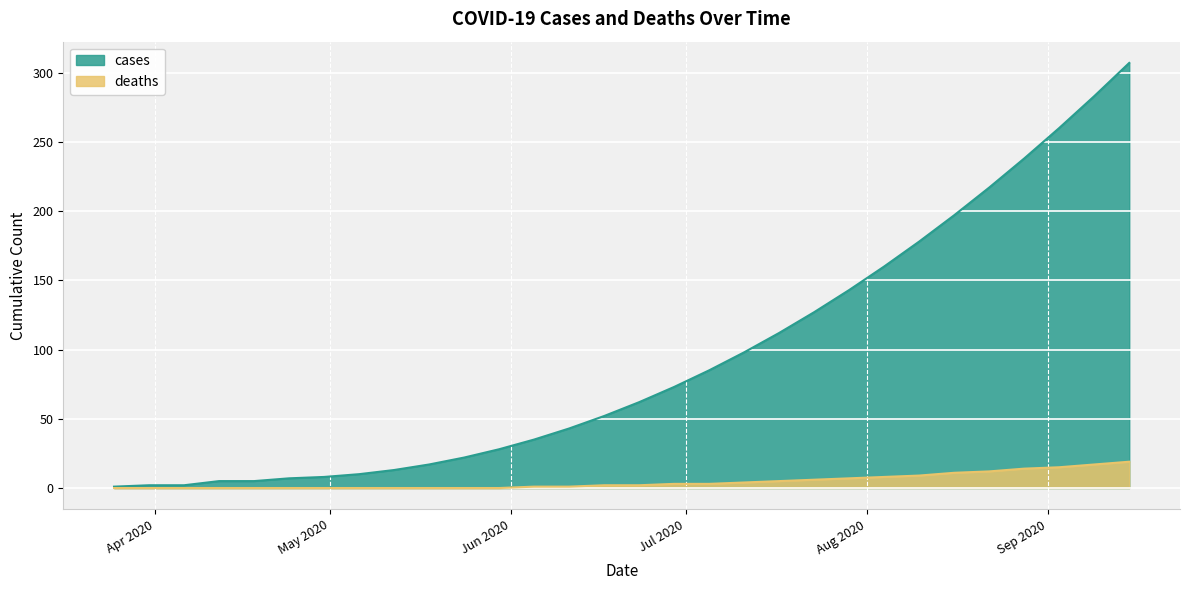

Rank the series by their maximum value, from lowest to highest.

deaths, cases